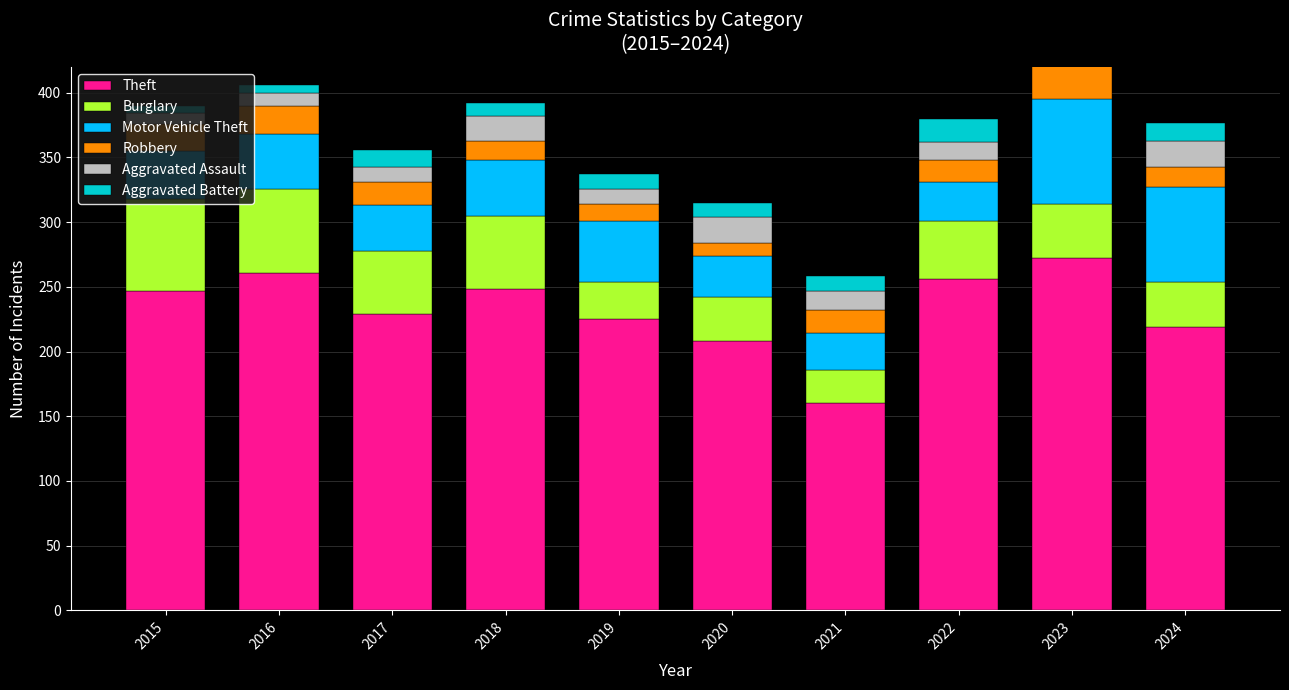

Where does the Robbery series first go above 18?

2015